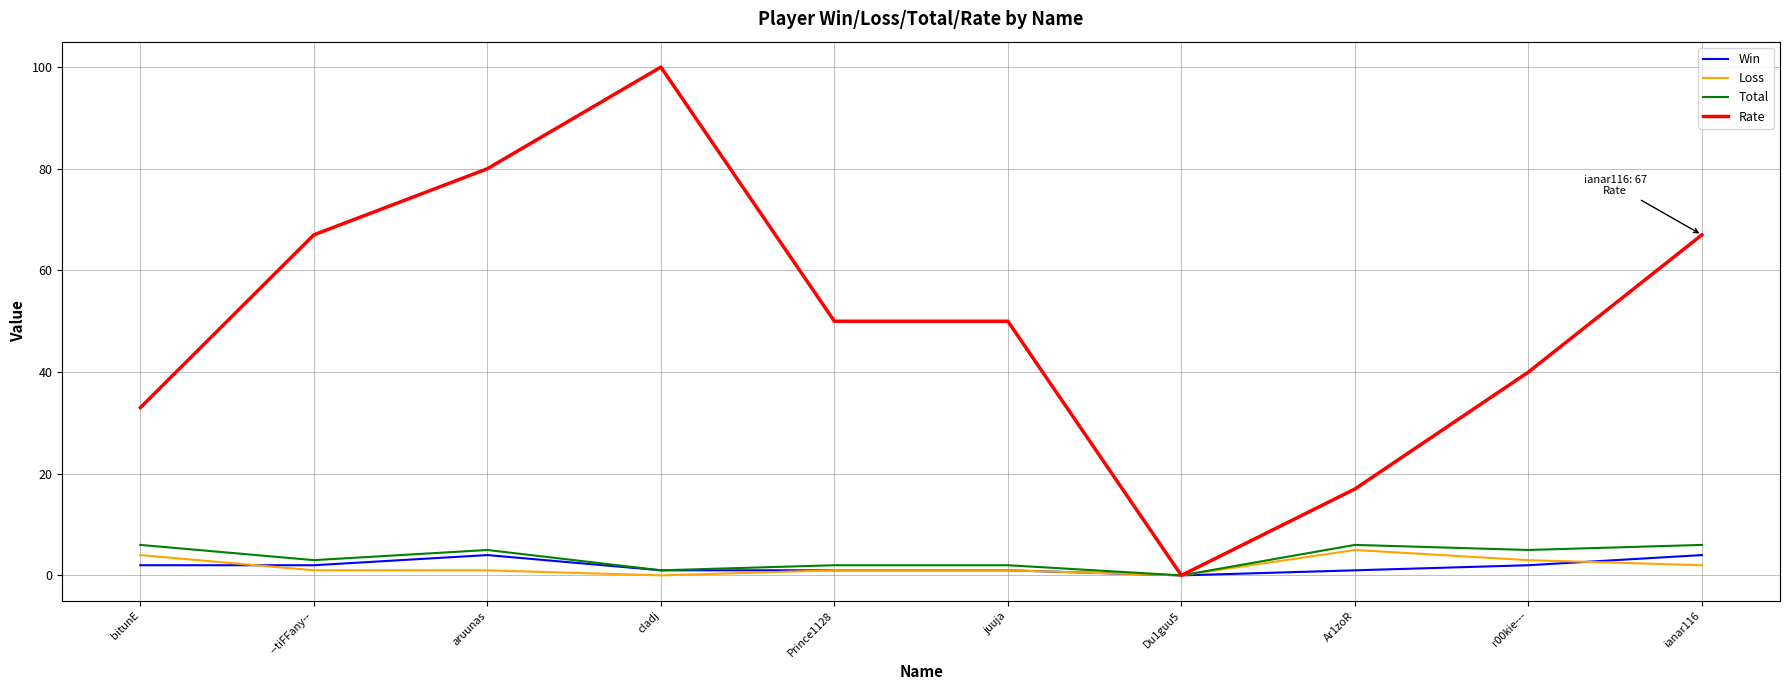

Which series changed the most between --tiFFany-- and ianar116?

Total